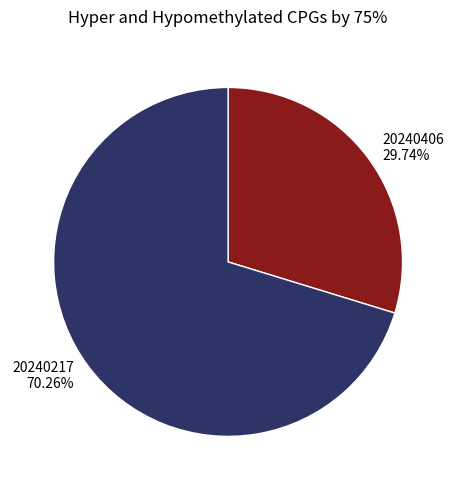

Which category has the biggest portion of the pie?

20240217